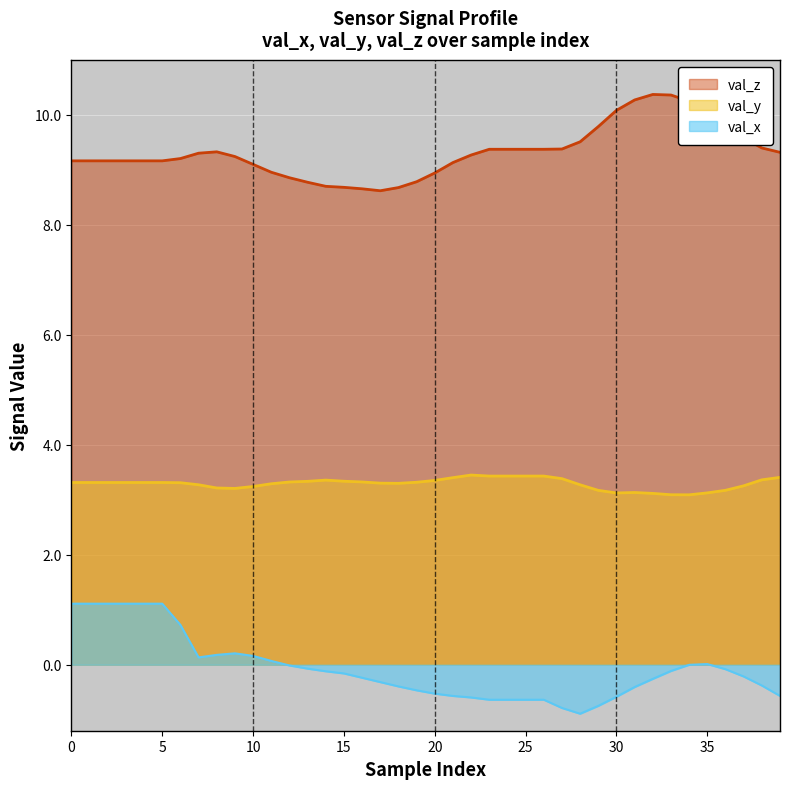

The val_y series shows 5.0 at 15. True or false?

False